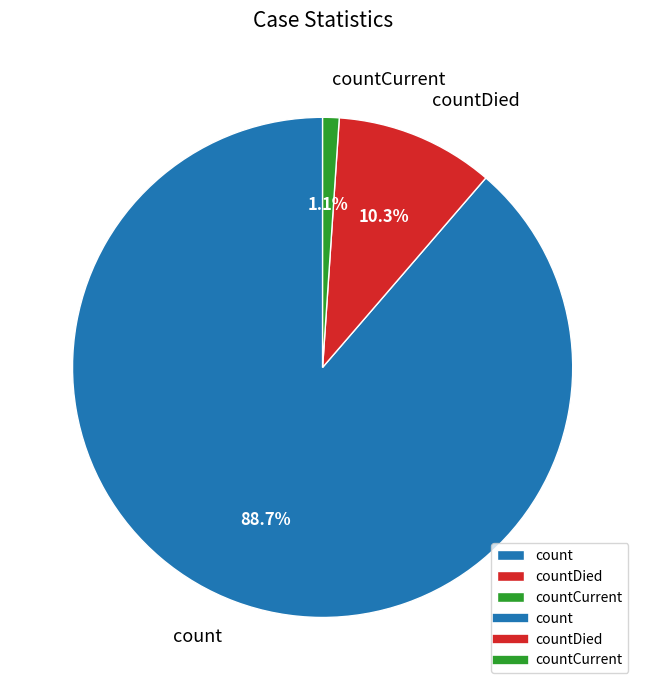

How many slices are in this pie chart?

3